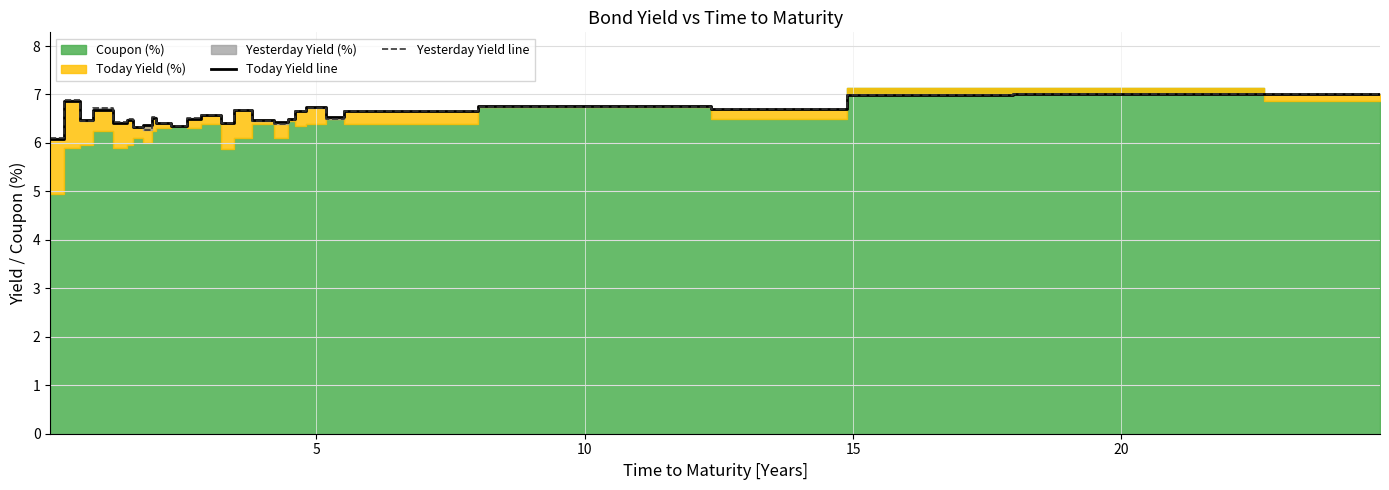

What is the maximum value for Today Yield line?

7.0